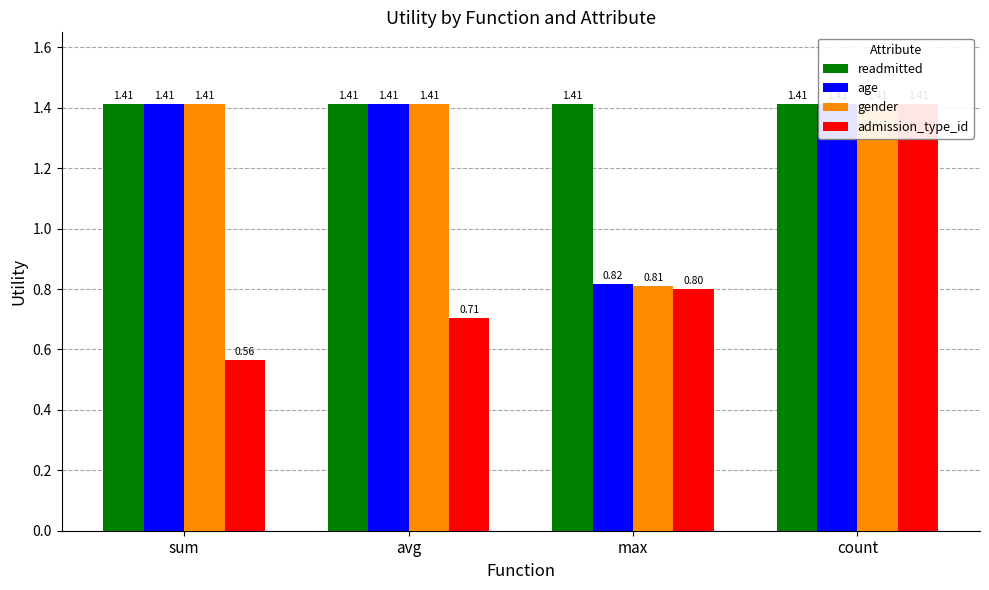

The readmitted series shows 1.4 at avg. True or false?

True